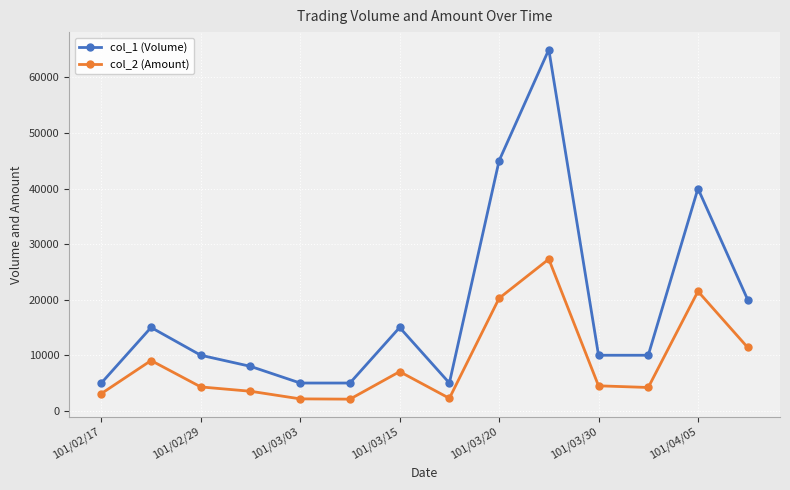

Which series has the largest total across all categories?

col_1 (Volume)